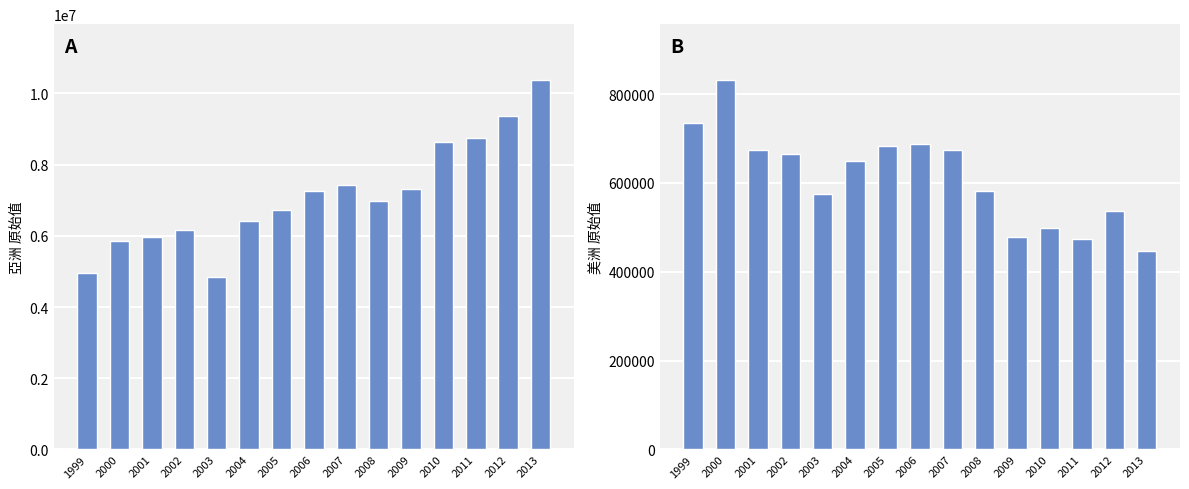

How many values in the 美洲_原始值 series are below 648630?

7